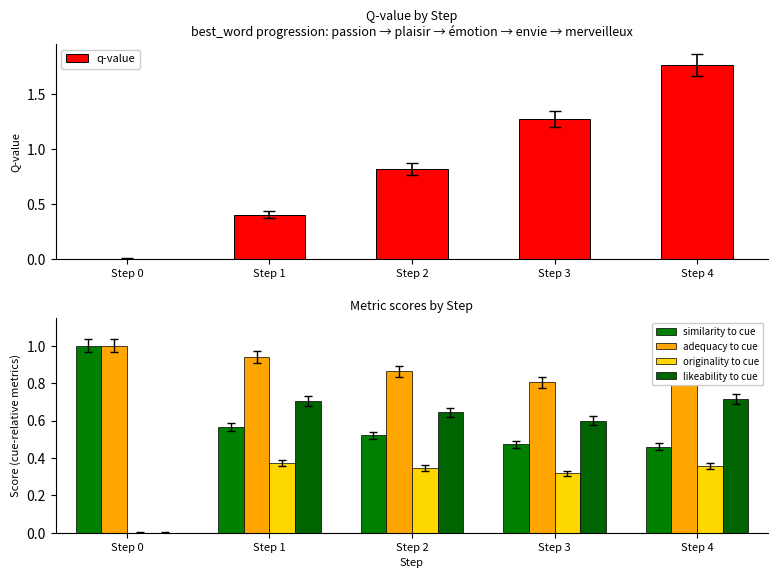

What is the average value of the likeability to cue series?

0.5